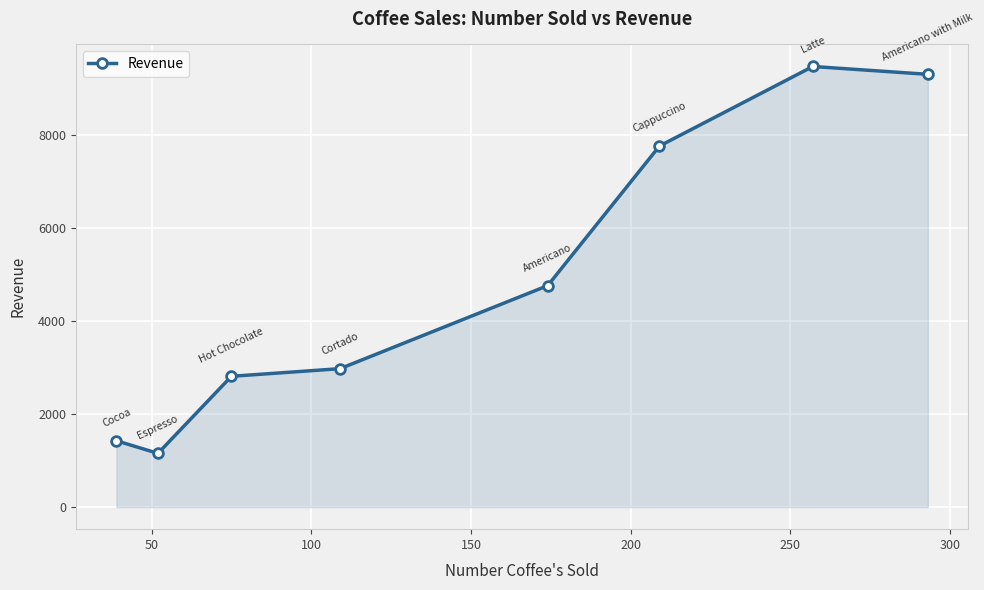

How many lines are shown in the chart?

1